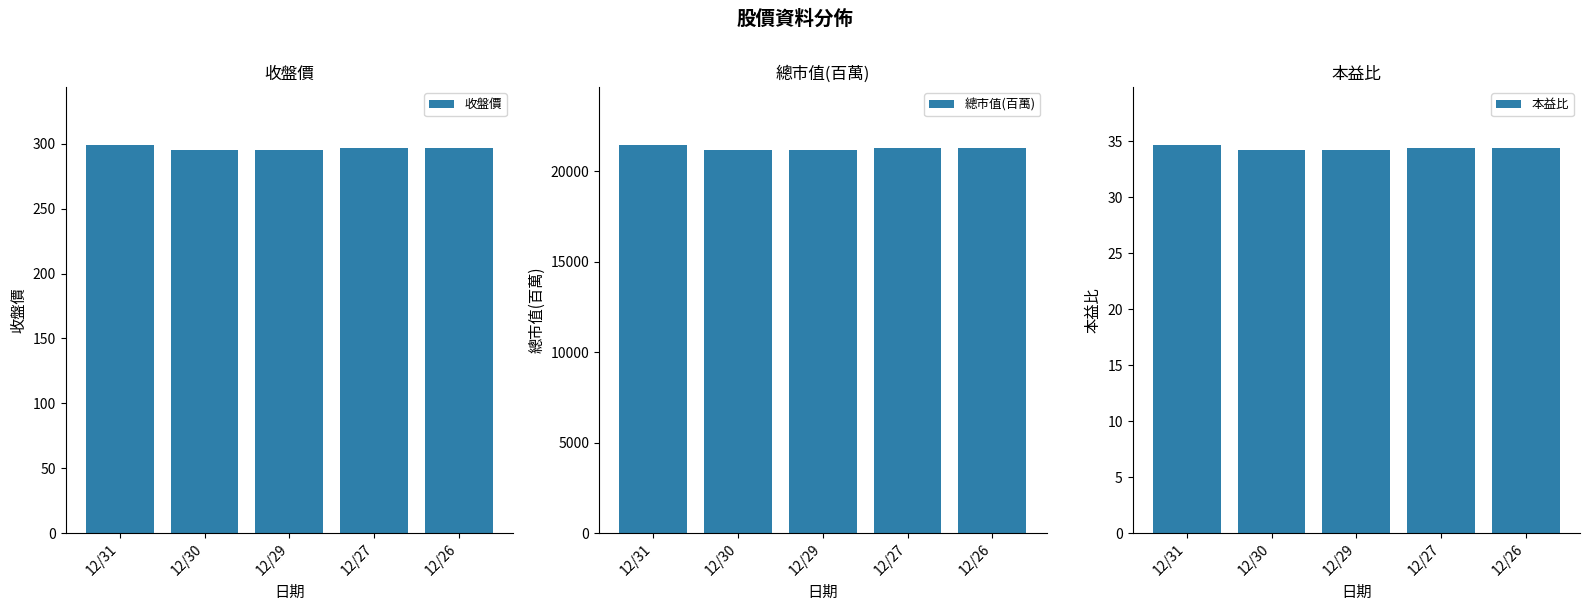

What is the spread (max minus min) of values at 12/29?

21108.8